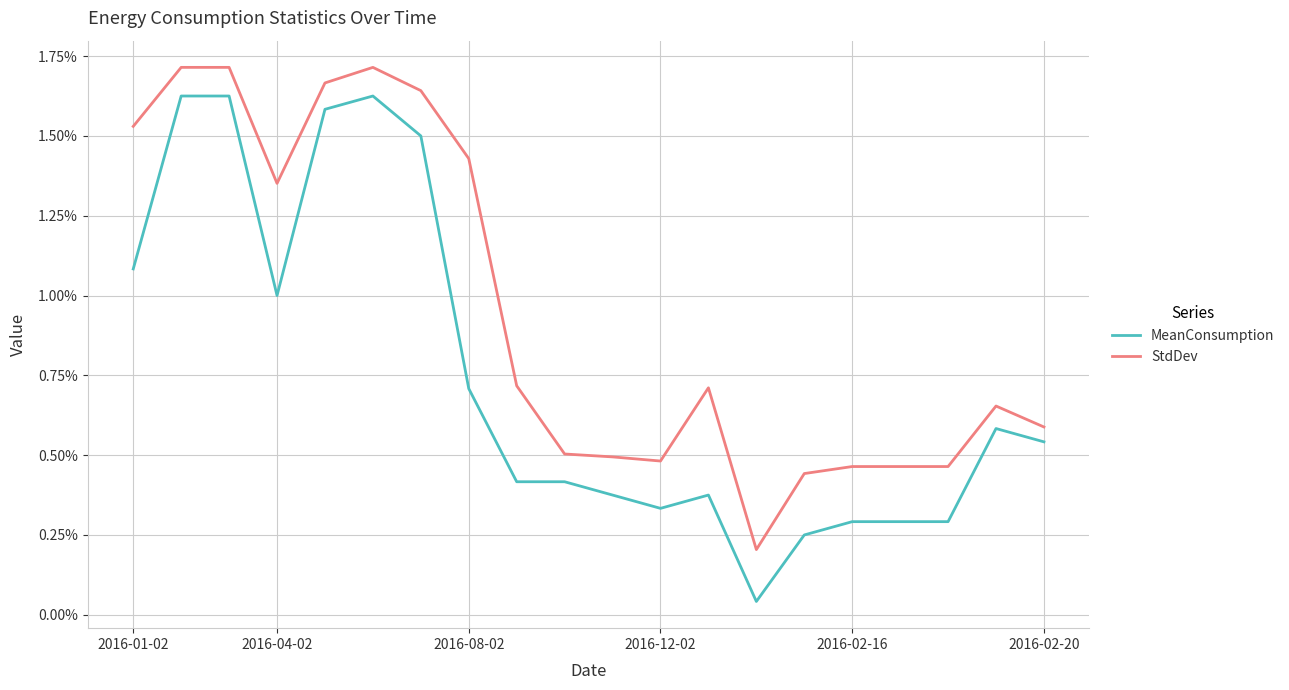

What are all the series names shown in the legend?

MeanConsumption, StdDev